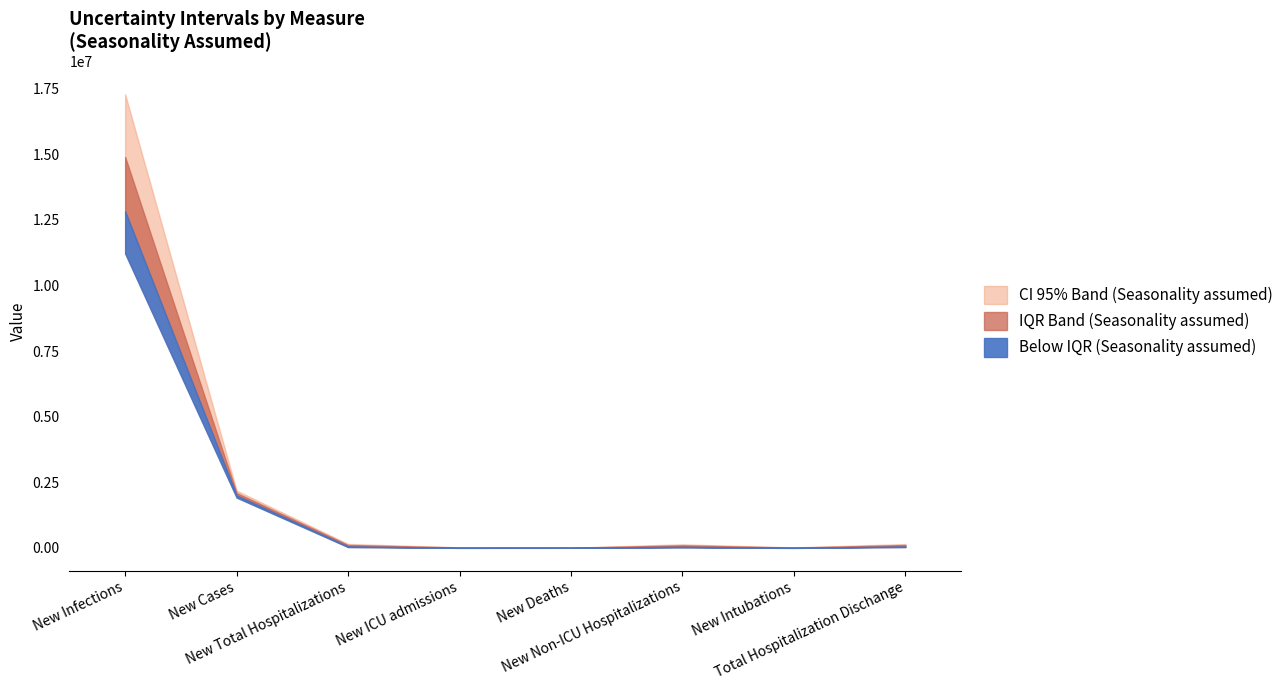

Which series changed the most between New Cases and New ICU admissions?

CI95.upr (Seasonality assumed)